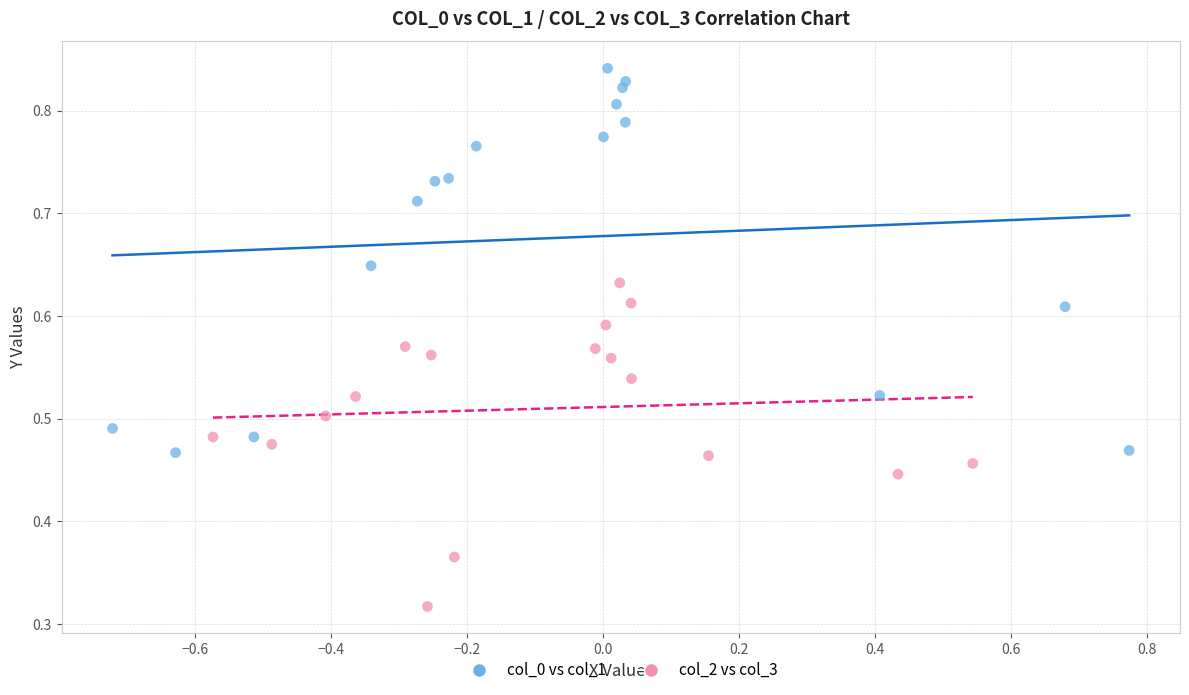

Which series has the largest Y range (max minus min)?

col_0 vs col_1